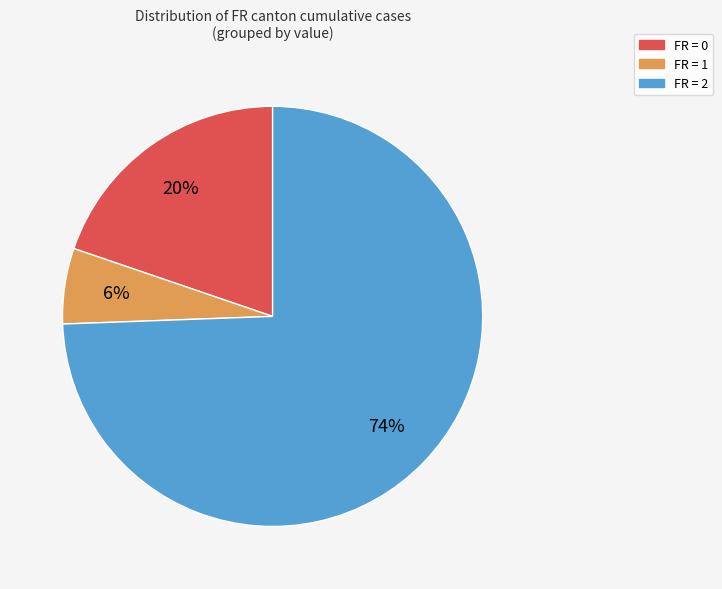

To the nearest percent, what is the average slice percentage?

33%